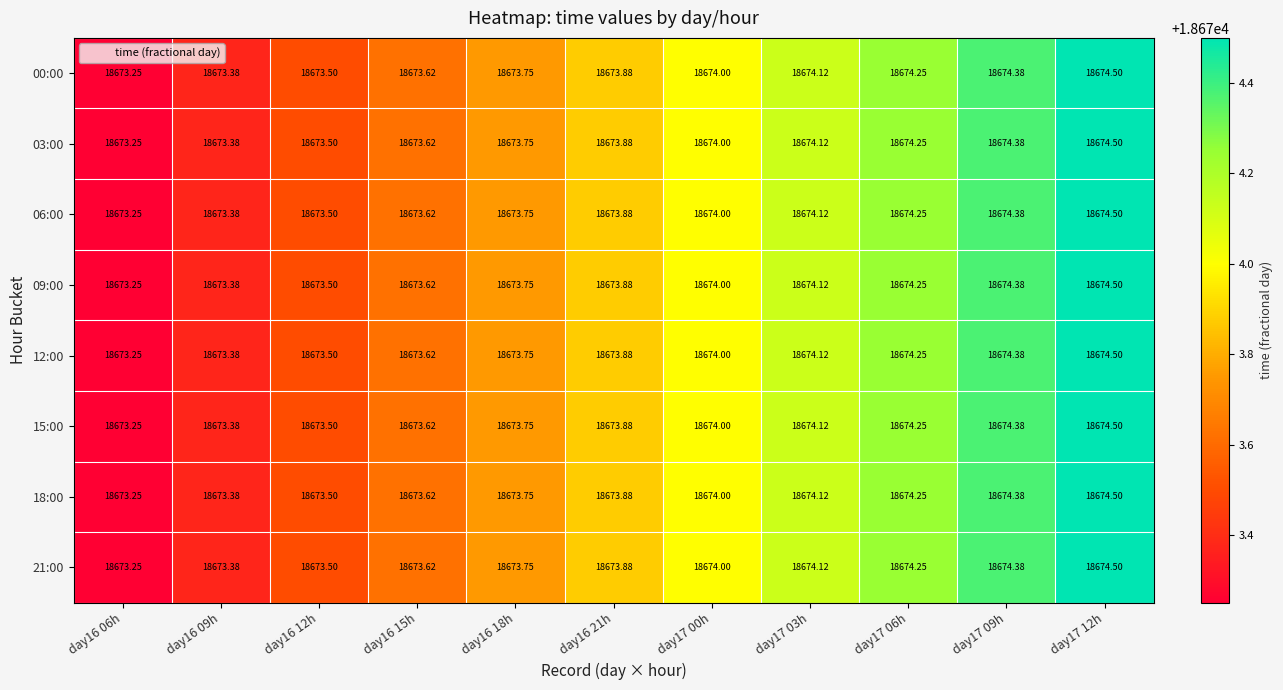

What is the total value across all series at day16 09h?

149387.0